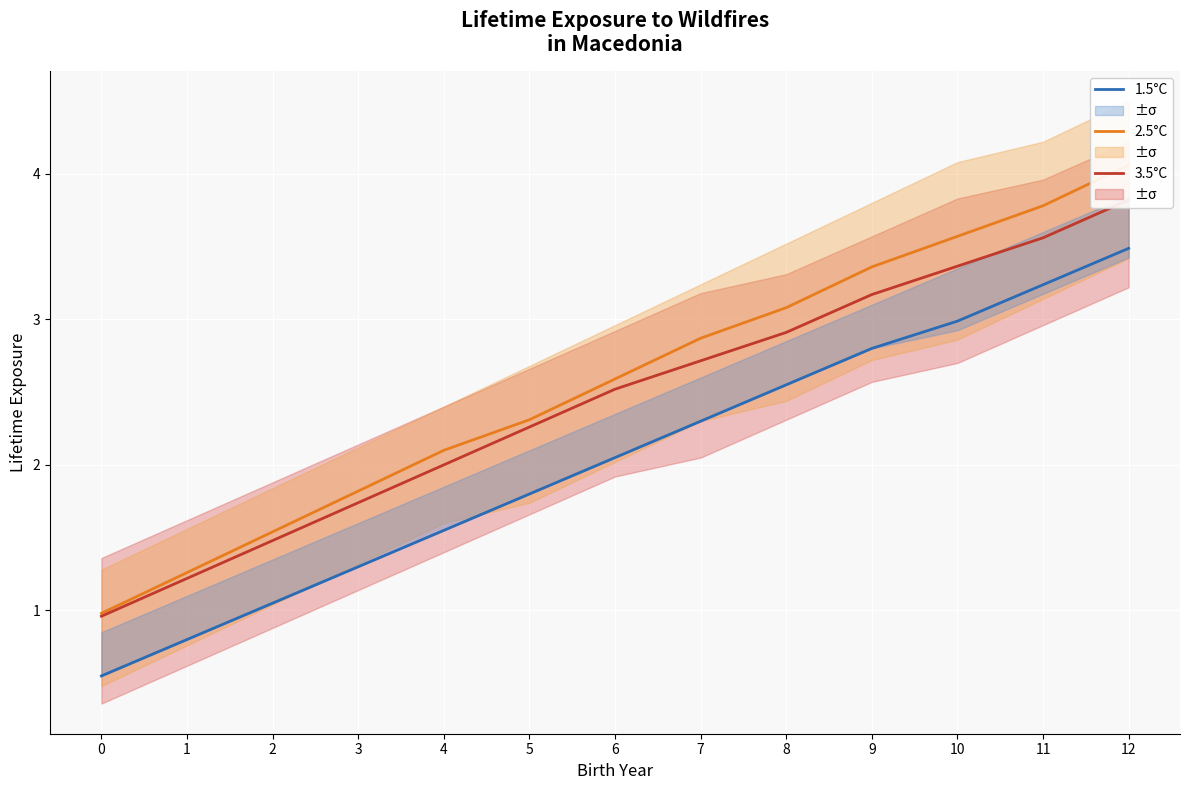

What is the average value of the 3.5°C series?

2.4